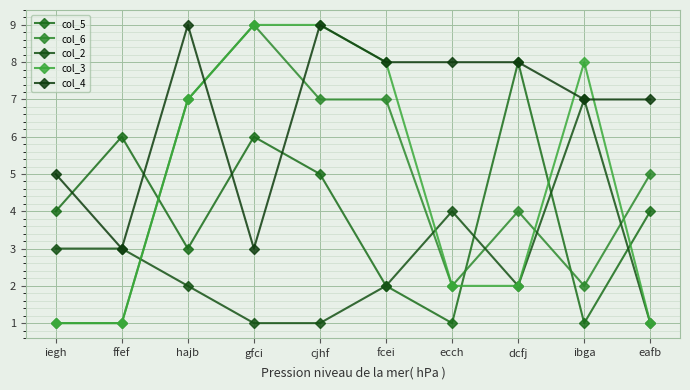

Between eafb and cjhf, which is larger?

cjhf